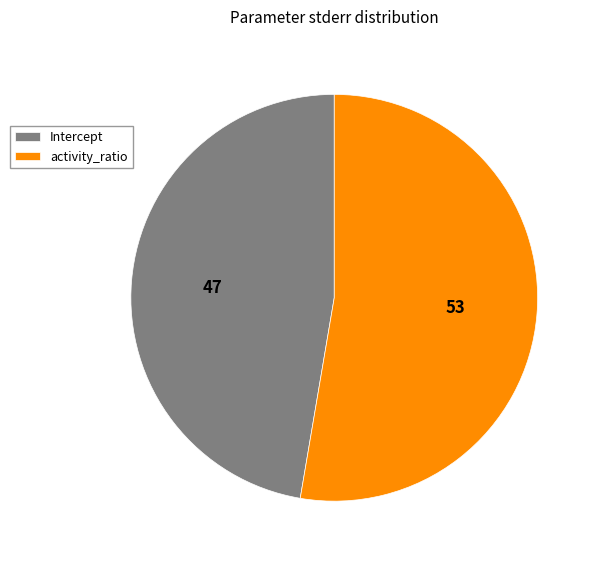

Does activity_ratio represent more than half of the total?

Yes